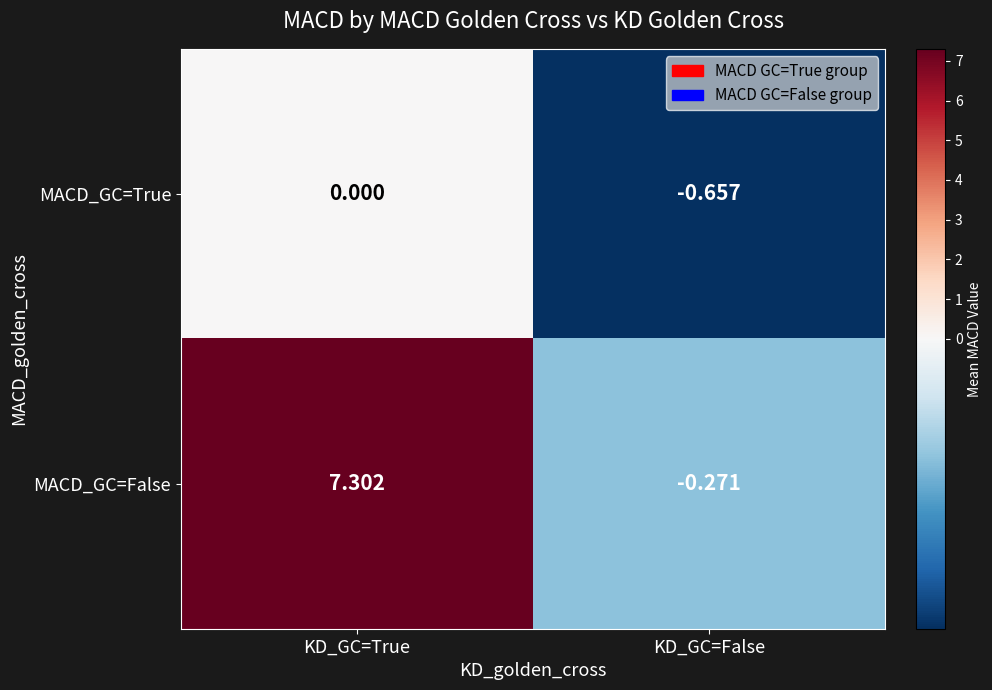

Which series has the widest spread of values?

MACD_GC=False